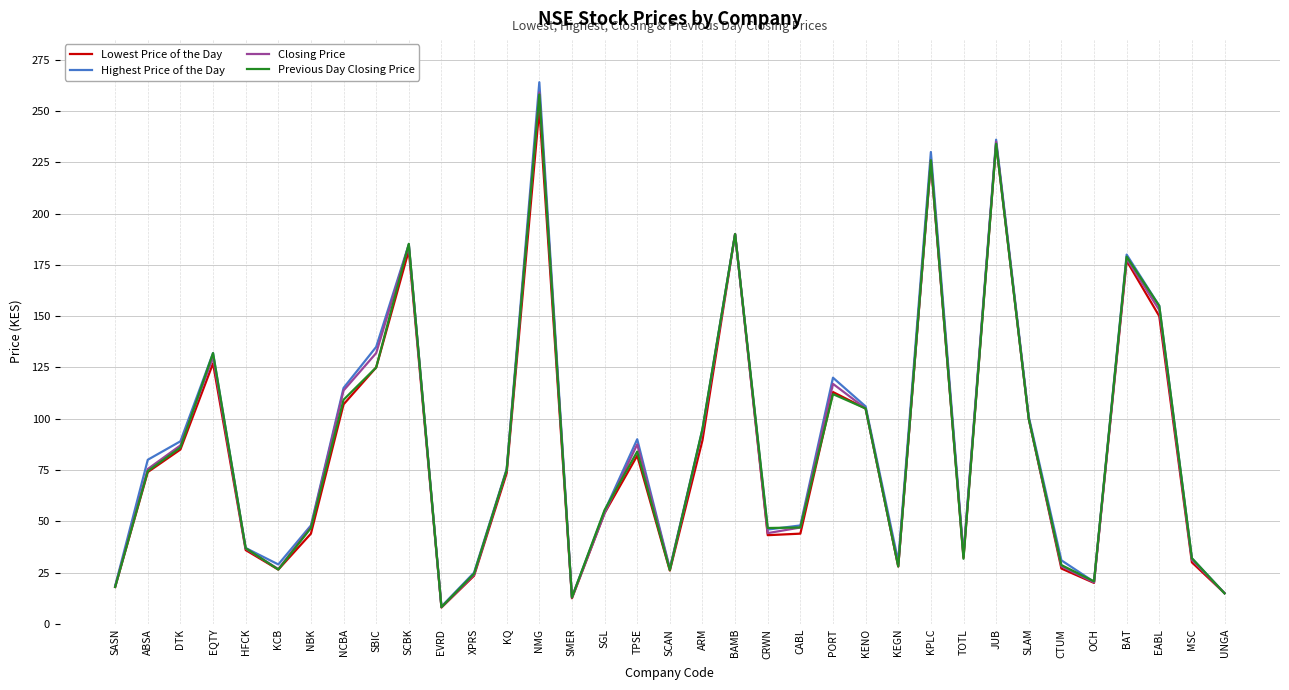

At which category does the chart reach its minimum across all series?

EVRD